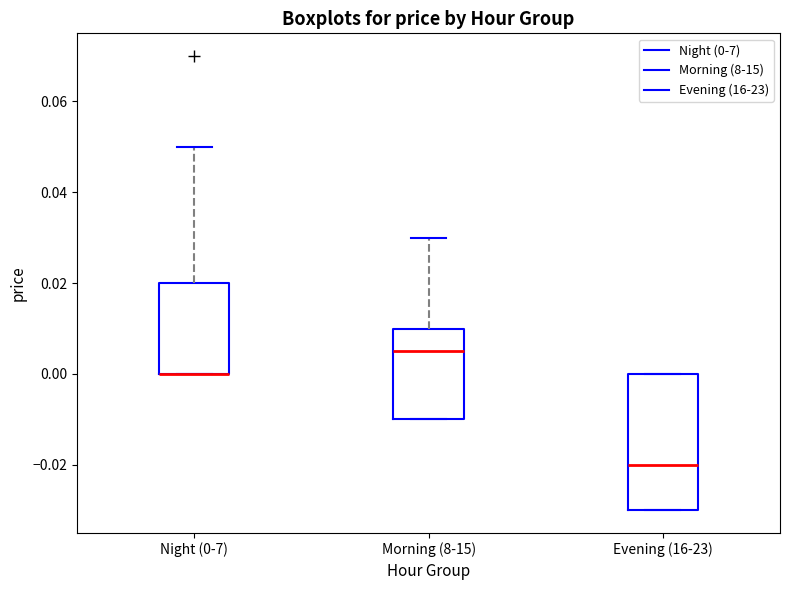

Comparing the boxes themselves (not the whiskers), which one is the tallest?

Evening (16-23)